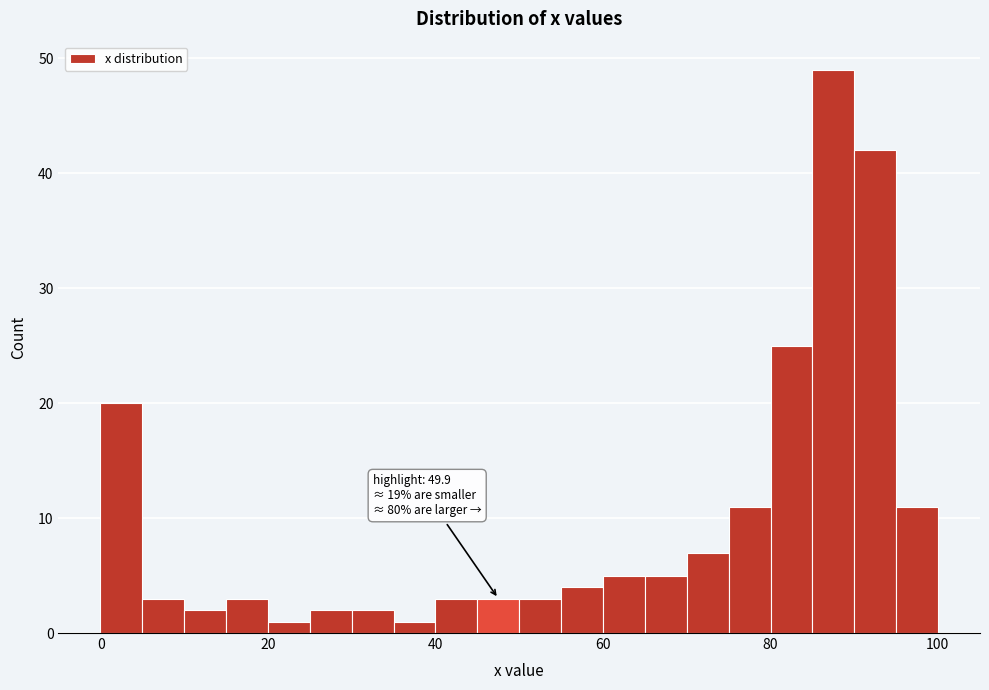

Around what value on the x-axis is the tallest bar? Give the approximate position of its centre, as read against the axis.

88